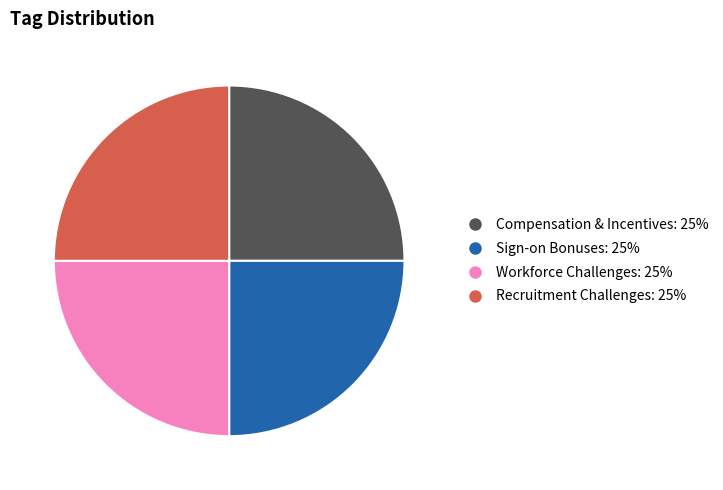

Is there a majority slice in this chart?

No